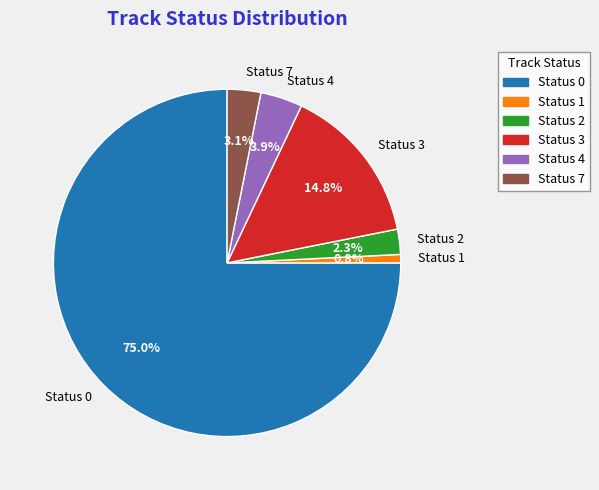

To the nearest percent, what is the difference between the largest and smallest slice percentages?

74%